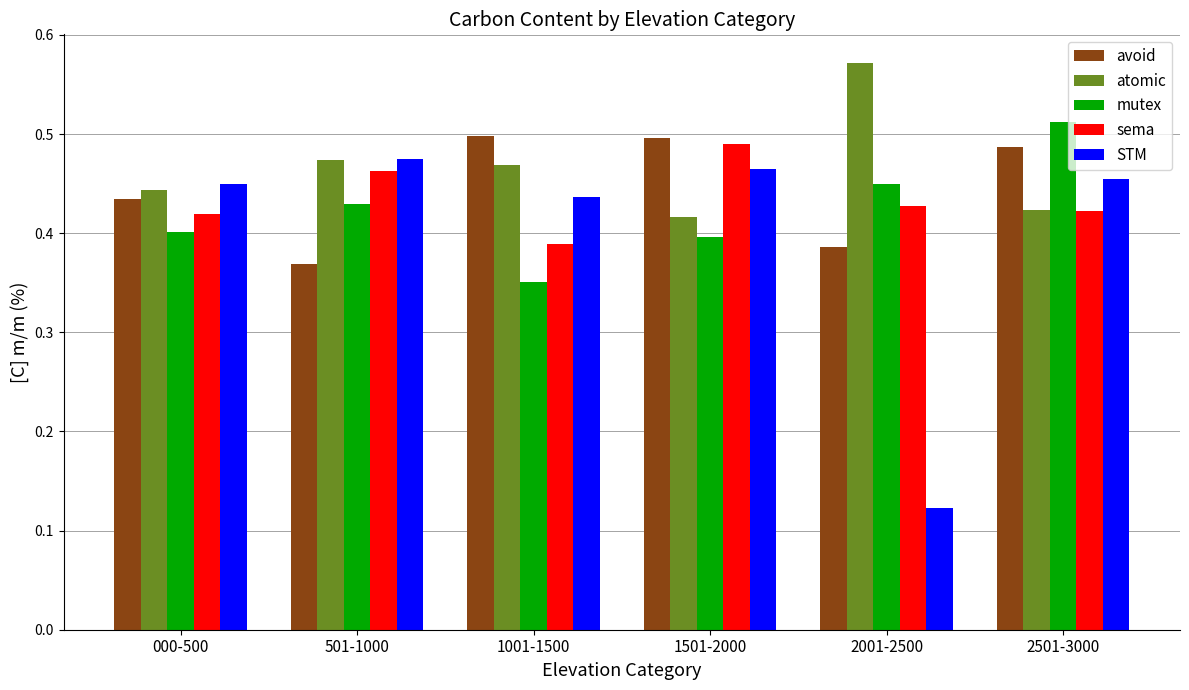

At which category is the sum across all series the highest?

2501-3000